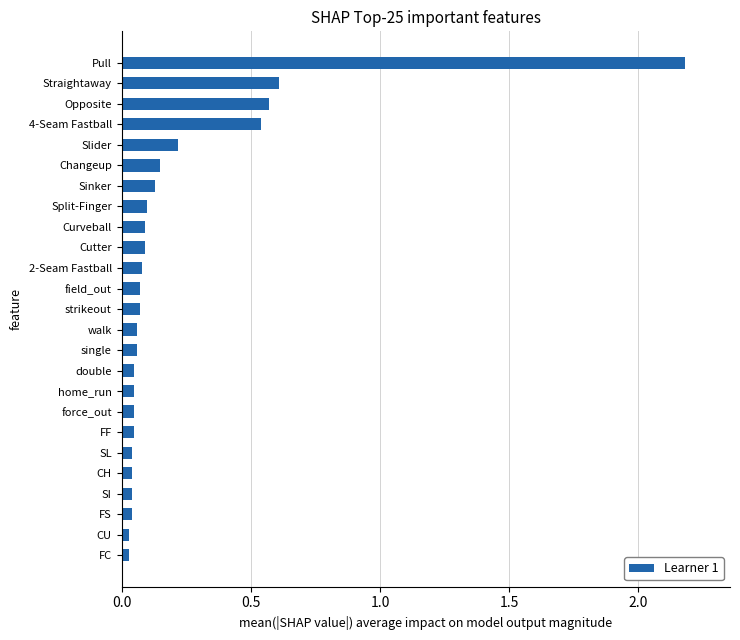

Count the number of data series in this chart.

1